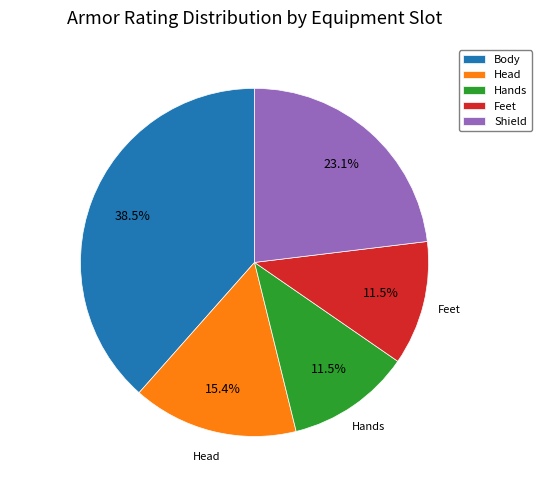

Count the number of slices in the pie.

5